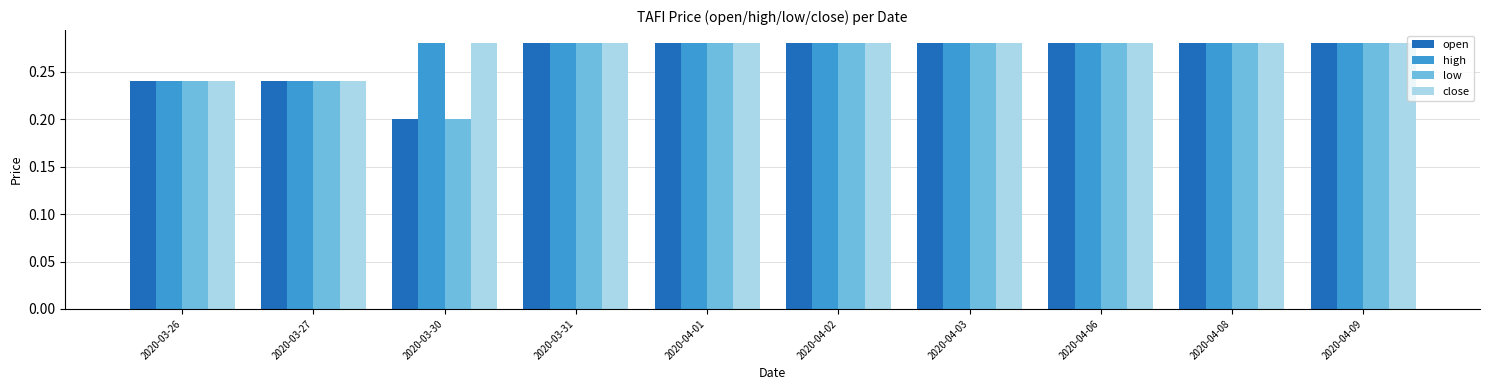

What is the label of the 7th bar from the left?

2020-04-03